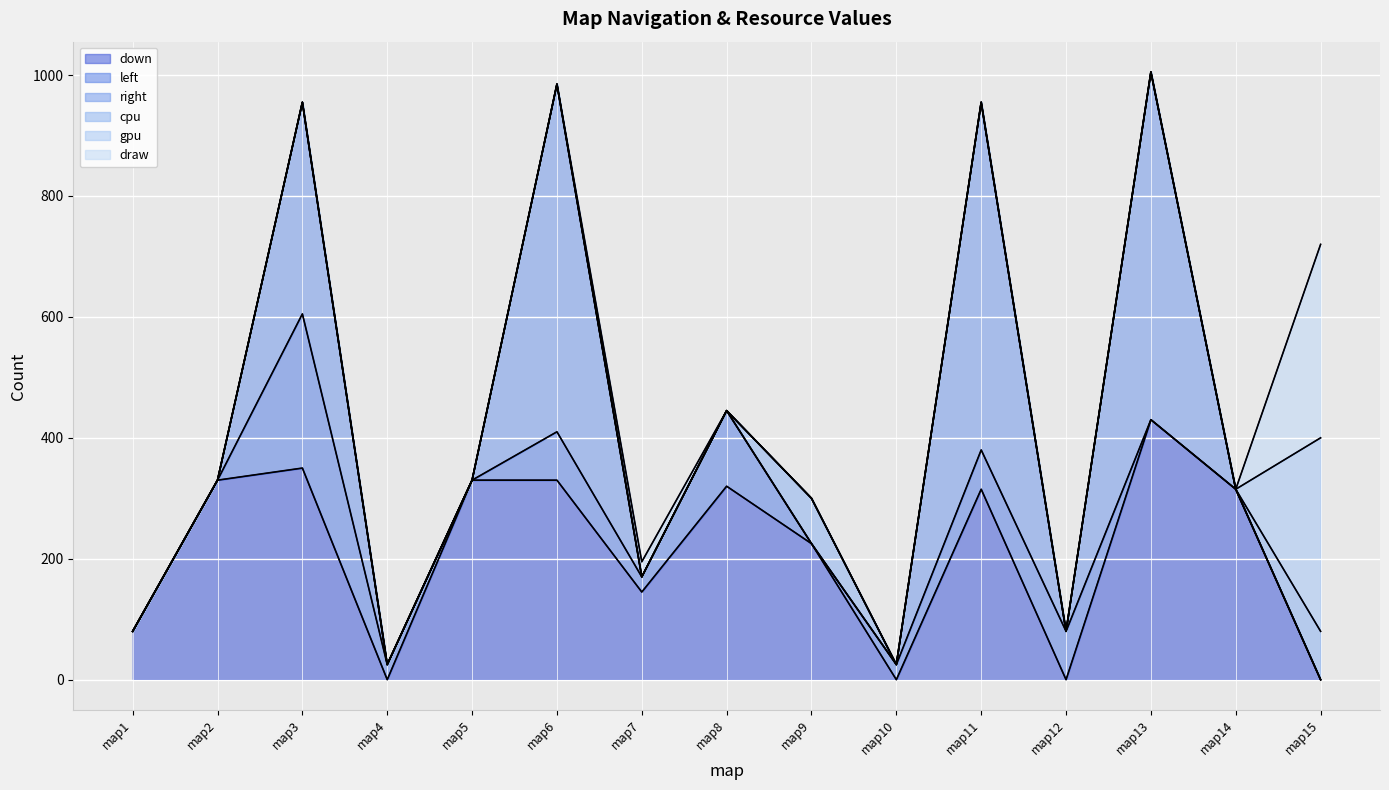

The value of right at map9 is 0. True or false?

True